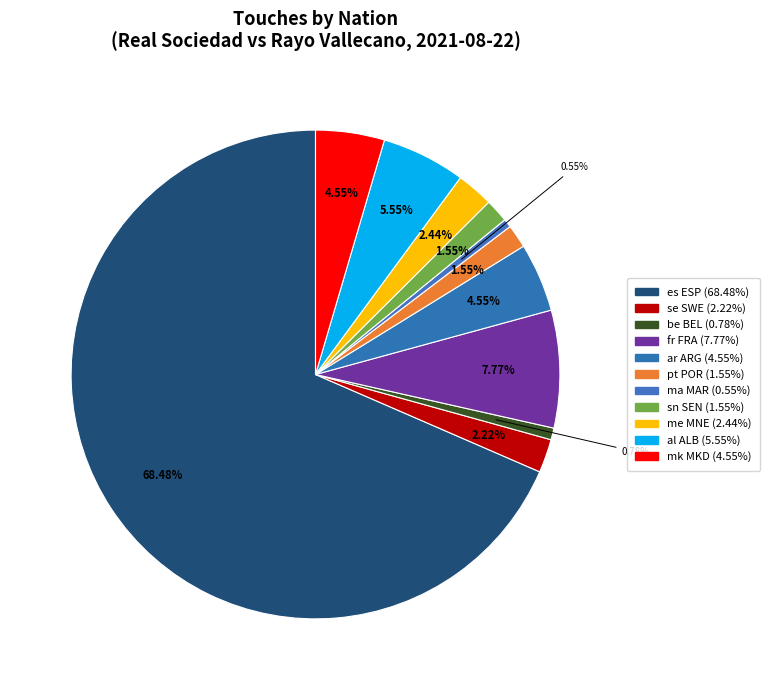

To the nearest percent, what portion does es ESP represent?

68%